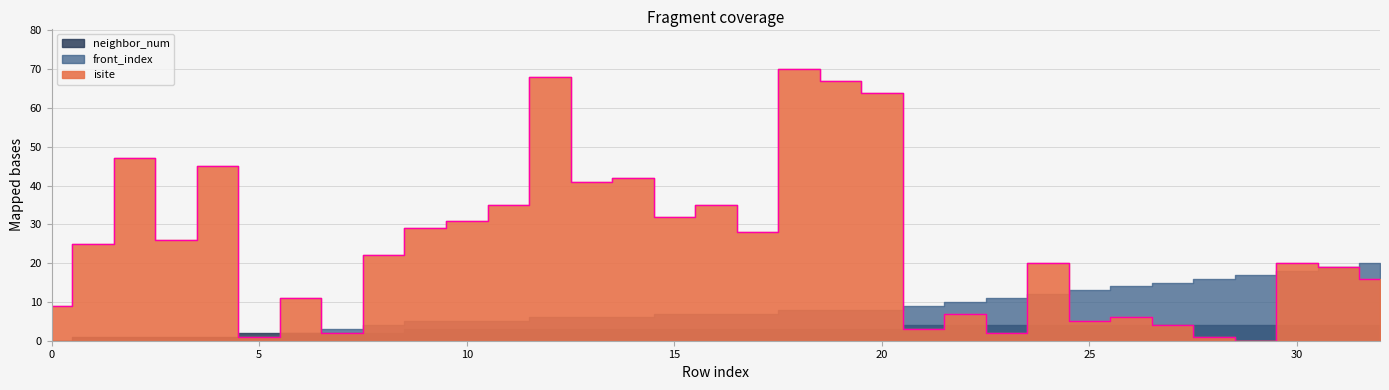

Is it true that neighbor_num equals 2 at 0?

False